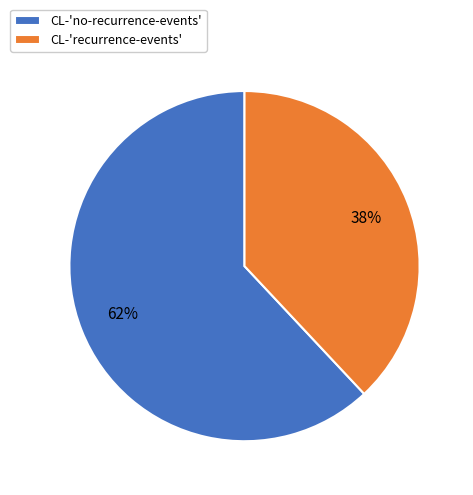

Which slice is the smallest?

CL-'recurrence-events'